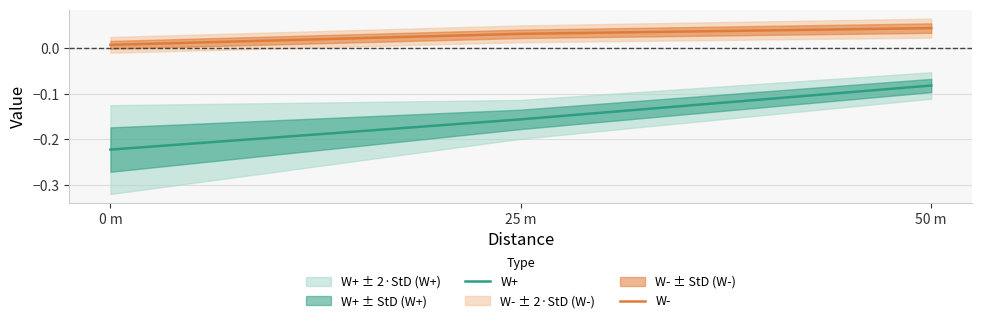

Is it true that W+ equals -0.2 at 25 m?

False